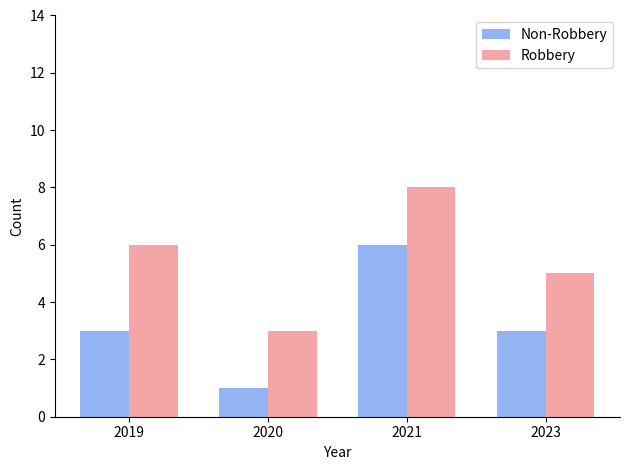

The value of Non-Robbery at 2019 is 3. True or false?

True